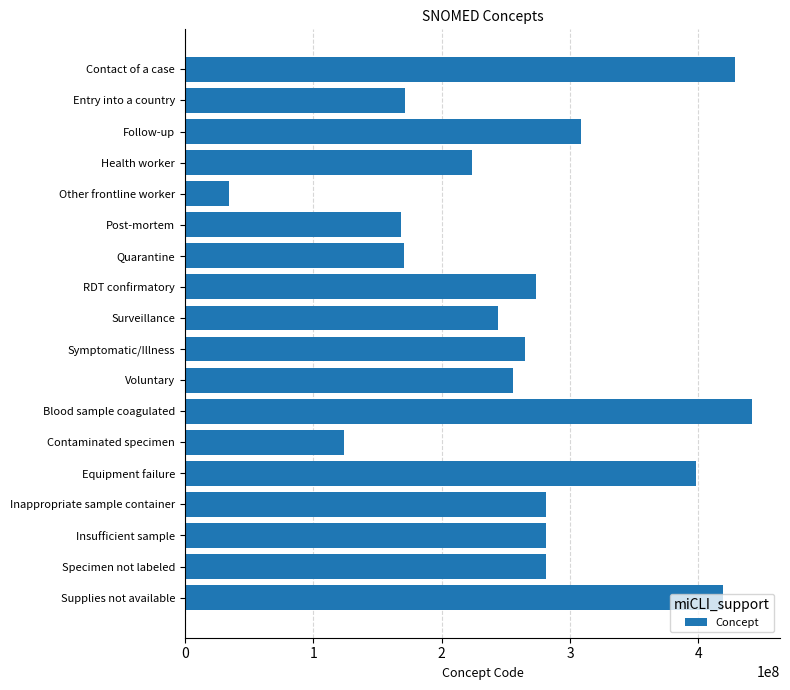

Are the bars grouped side by side (vs. stacked)?

No